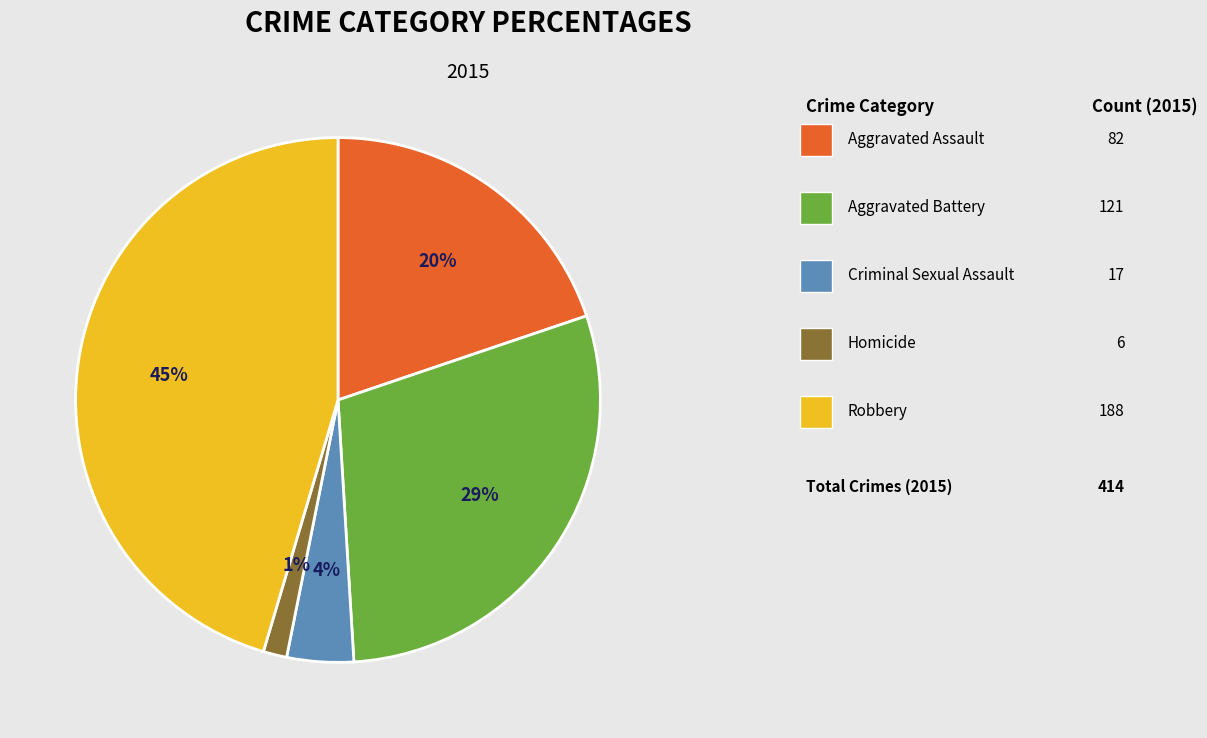

To the nearest percent, what is the average slice percentage?

20%